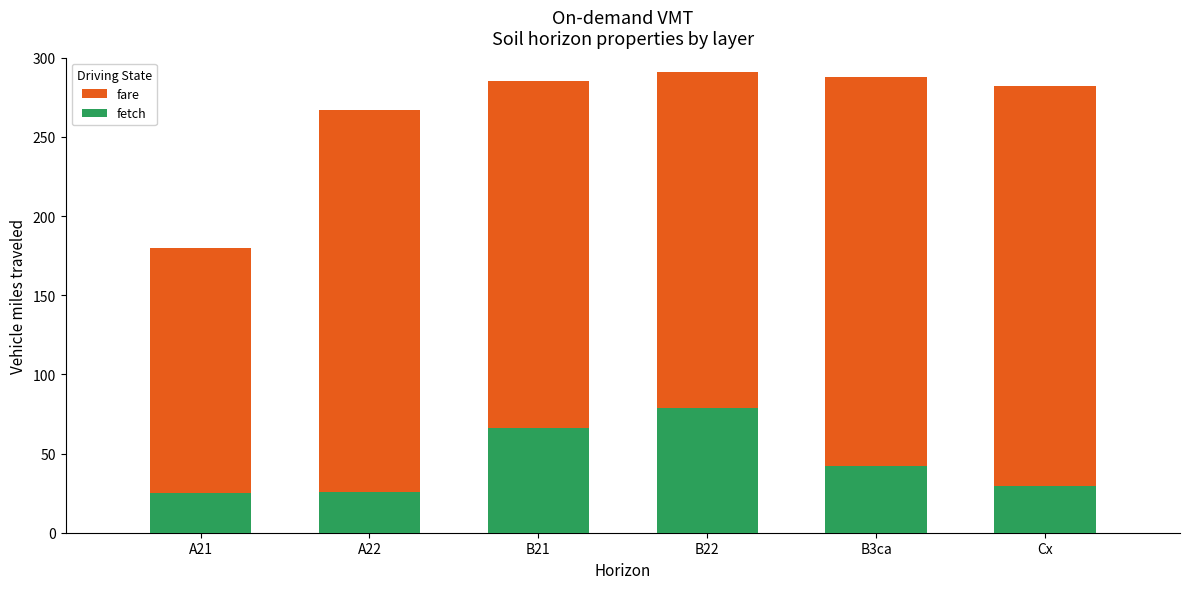

What is the average value of the fetch series?

44.4